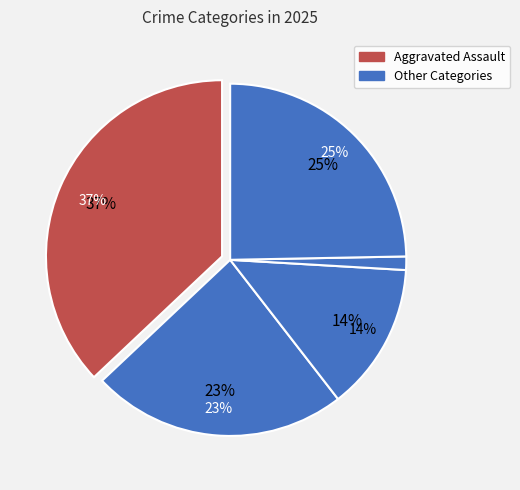

To the nearest percent, what is the difference between the largest and smallest slice percentages?

36%